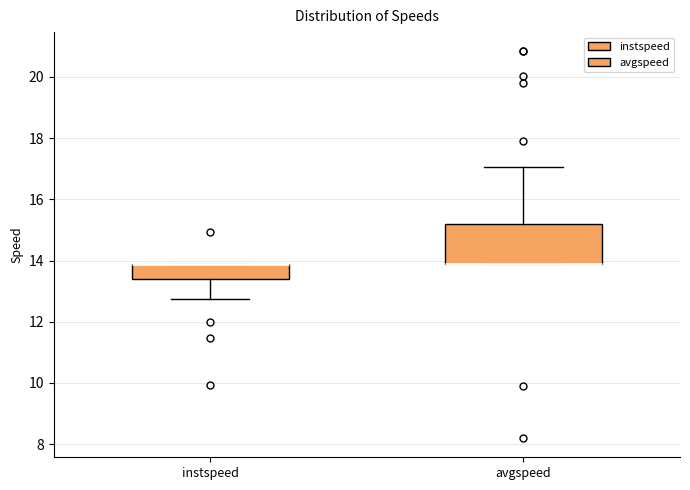

Reading left to right, transcribe this box plot: for each box, give where its median line is, the range the box spans, and where its two whiskers end, as read against the y-axis. The values are not printed on the chart, so give them approximately, as read against the axis.

instspeed: median 13.8 (drawn on the box's upper edge), box 13.4 to 13.8, whiskers 12.8 to 13.8
avgspeed: median 13.8 (drawn on the box's lower edge), box 13.8 to 15.2, whiskers 13.8 to 17.0